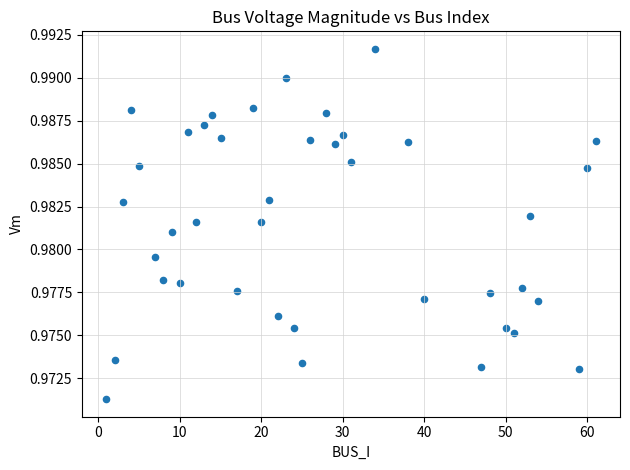

What is the range of X values (max minus min)?

60.0